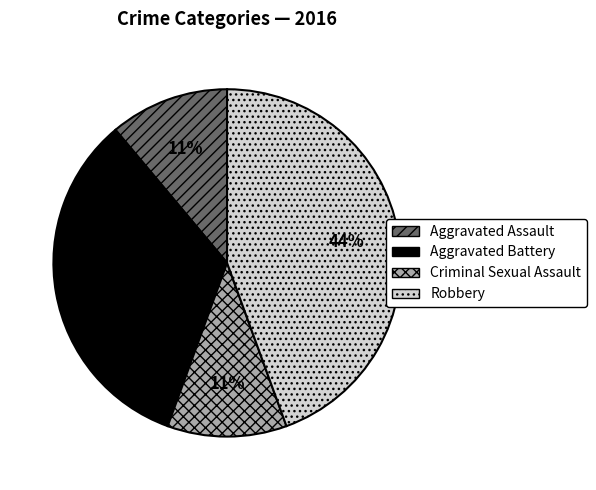

The Criminal Sexual Assault slice represents 1% of the pie. True or false?

False